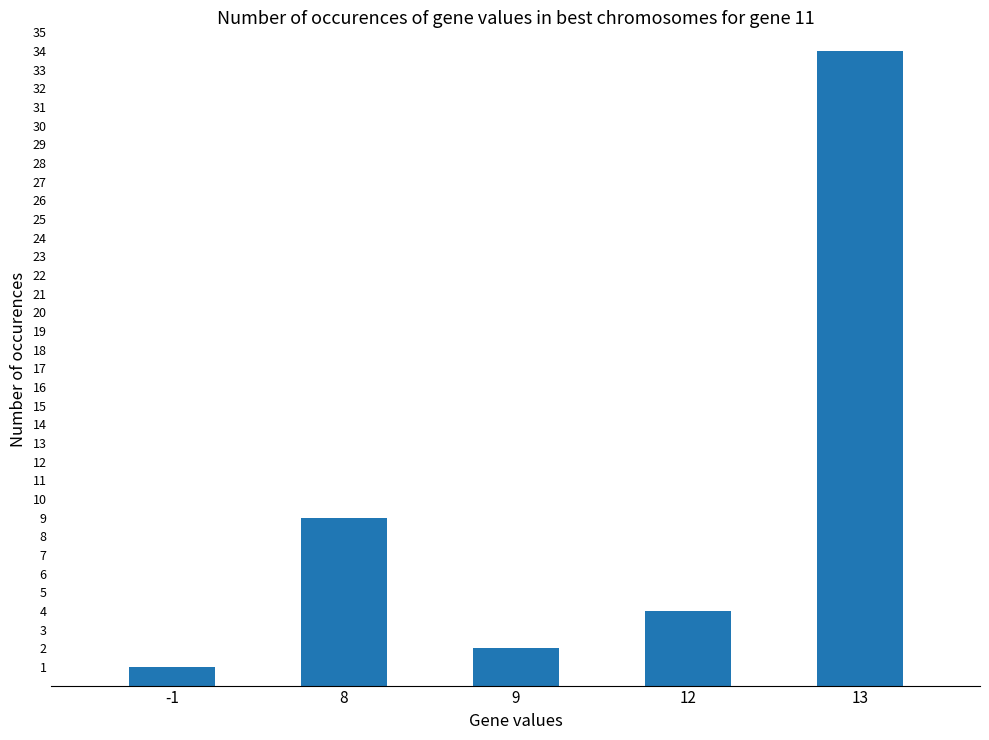

True or false: the data shows 2 at 9.

True